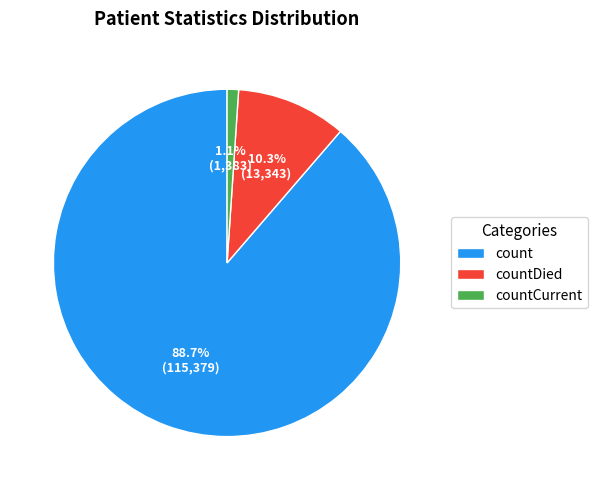

What percentage is the countDied slice, to the nearest percent?

10%